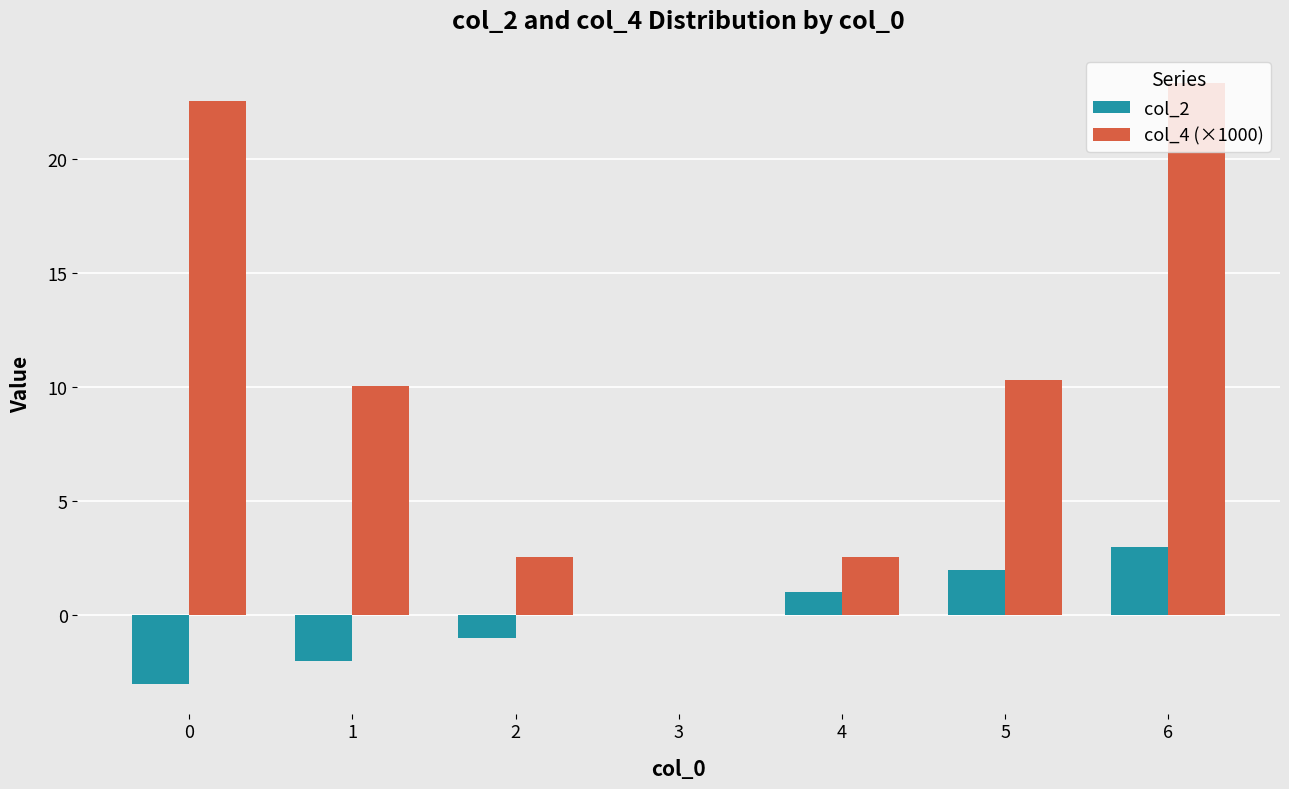

At which category is the sum across all series the highest?

6